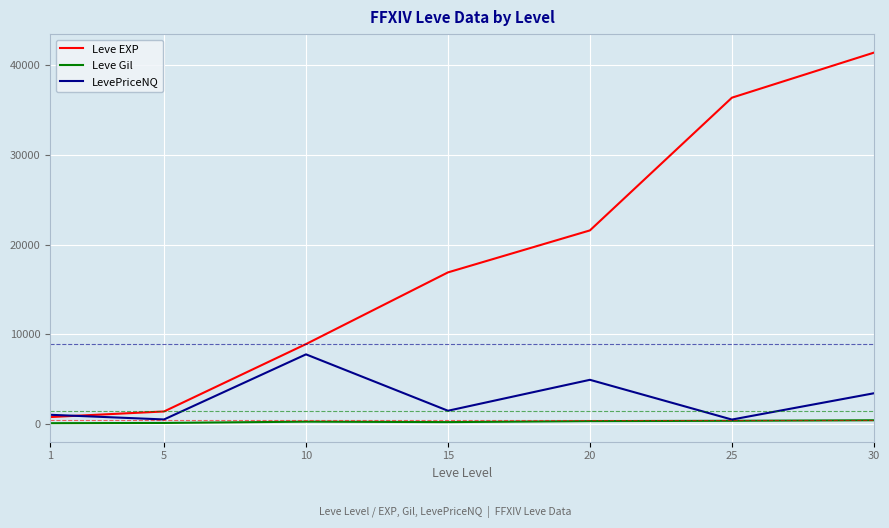

The value of Leve EXP at 15 is 26545. True or false?

False